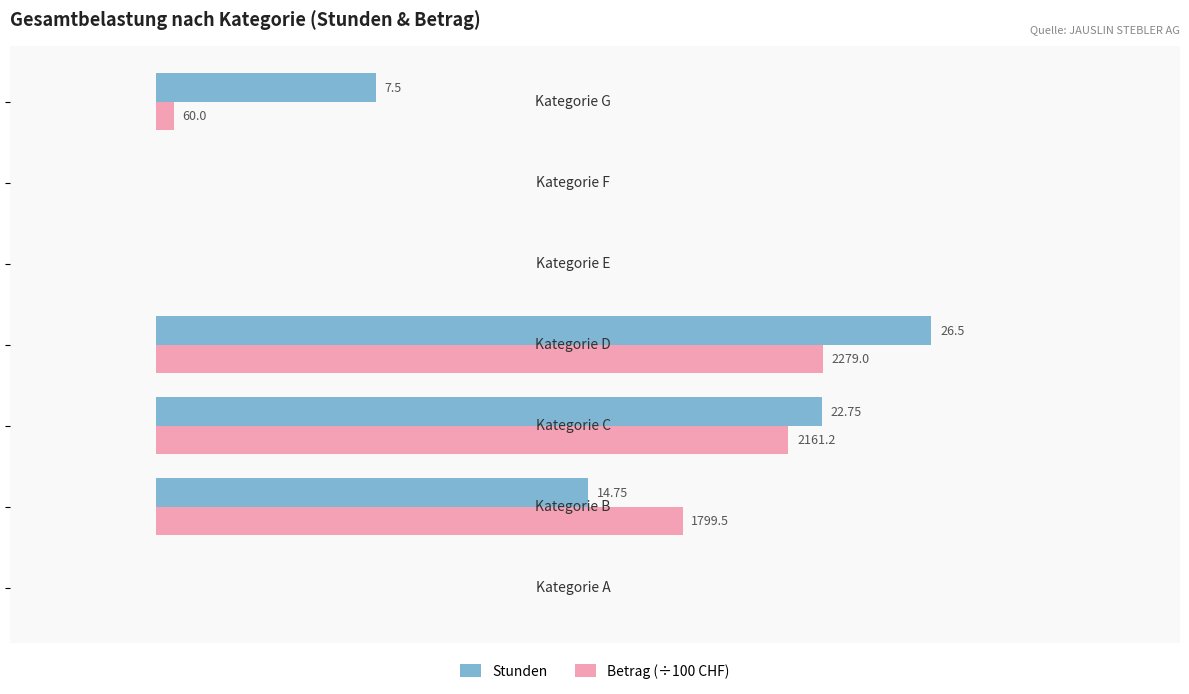

Which series has the largest total across all categories?

Stunden